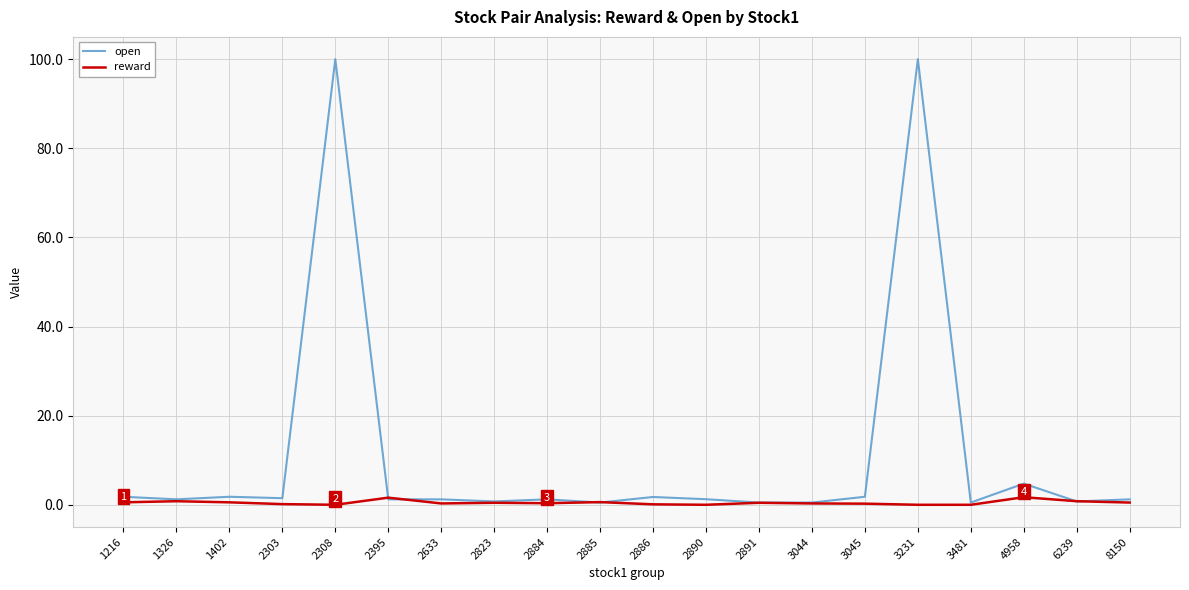

Which series has the largest range (max minus min)?

open